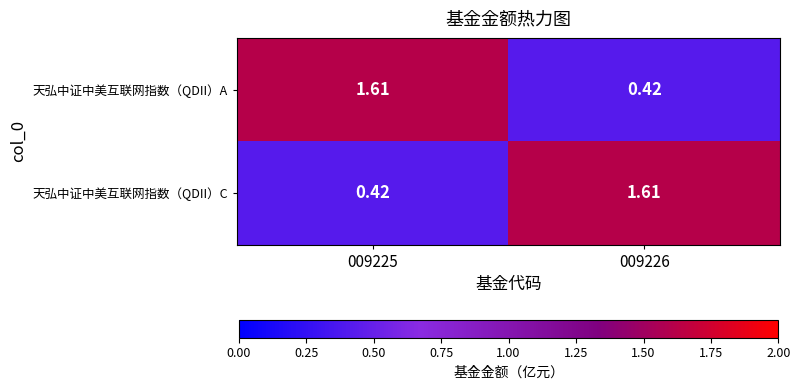

Is the value of 天弘中证中美互联网指数（QDII）C at 009225 greater than the value of 天弘中证中美互联网指数（QDII）A at 009225?

No